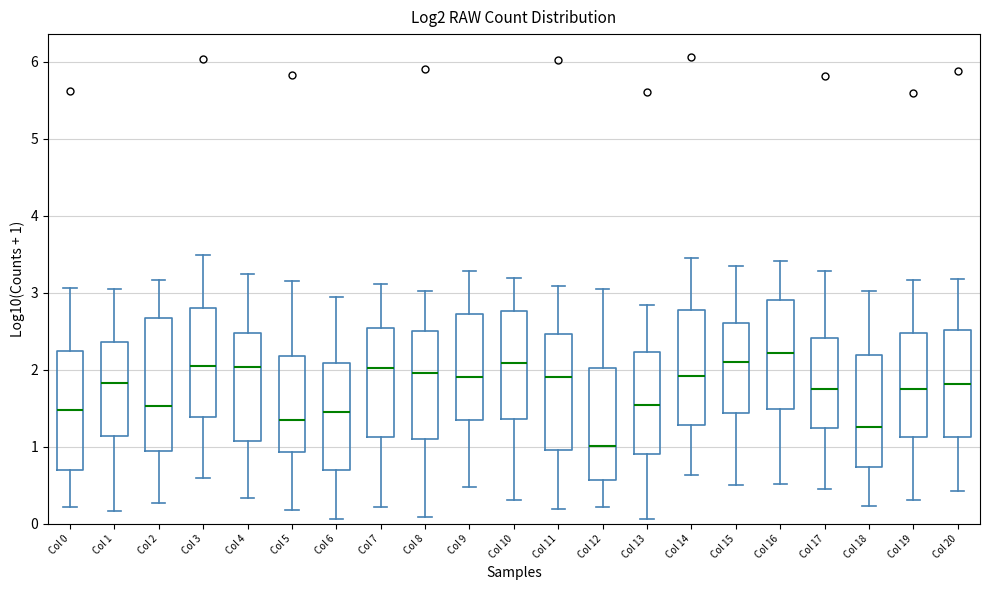

Reading left to right, read every box against the y-axis: the position of its median line, the range the box covers, and the ends of its whiskers. The values are not printed on the chart, so give them approximately, as read against the axis.

Col 0: median 1.5, box 0.7 to 2.2, whiskers 0.2 to 3.1
Col 1: median 1.8, box 1.1 to 2.4, whiskers 0.2 to 3.0
Col 2: median 1.5, box 1.0 to 2.7, whiskers 0.3 to 3.2
Col 3: median 2.1, box 1.4 to 2.8, whiskers 0.6 to 3.5
Col 4: median 2.0, box 1.1 to 2.5, whiskers 0.3 to 3.2
Col 5: median 1.4, box 0.9 to 2.2, whiskers 0.2 to 3.1
Col 6: median 1.5, box 0.7 to 2.1, whiskers 0.1 to 3.0
Col 7: median 2.0, box 1.1 to 2.5, whiskers 0.2 to 3.1
Col 8: median 2.0, box 1.1 to 2.5, whiskers 0.1 to 3.0
Col 9: median 1.9, box 1.4 to 2.7, whiskers 0.5 to 3.3
Col 10: median 2.1, box 1.4 to 2.8, whiskers 0.3 to 3.2
Col 11: median 1.9, box 1.0 to 2.5, whiskers 0.2 to 3.1
Col 12: median 1.0, box 0.6 to 2.0, whiskers 0.2 to 3.0
Col 13: median 1.5, box 0.9 to 2.2, whiskers 0.1 to 2.8
Col 14: median 1.9, box 1.3 to 2.8, whiskers 0.6 to 3.5
Col 15: median 2.1, box 1.4 to 2.6, whiskers 0.5 to 3.4
Col 16: median 2.2, box 1.5 to 2.9, whiskers 0.5 to 3.4
Col 17: median 1.8, box 1.2 to 2.4, whiskers 0.5 to 3.3
Col 18: median 1.3, box 0.7 to 2.2, whiskers 0.2 to 3.0
Col 19: median 1.7, box 1.1 to 2.5, whiskers 0.3 to 3.2
Col 20: median 1.8, box 1.1 to 2.5, whiskers 0.4 to 3.2